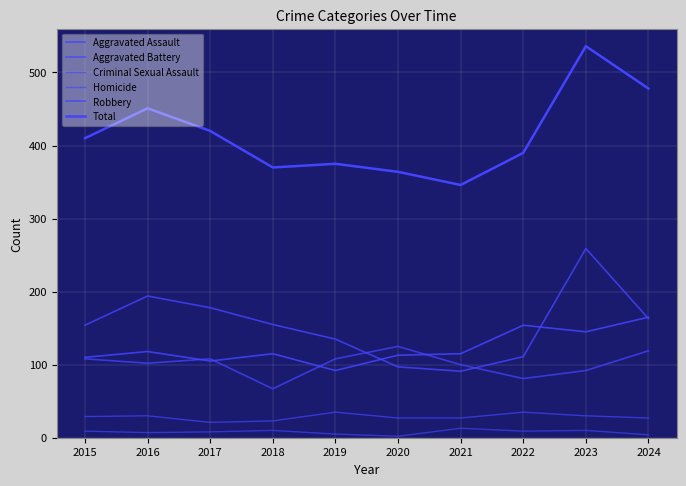

Does the chart have visible grid lines?

Yes